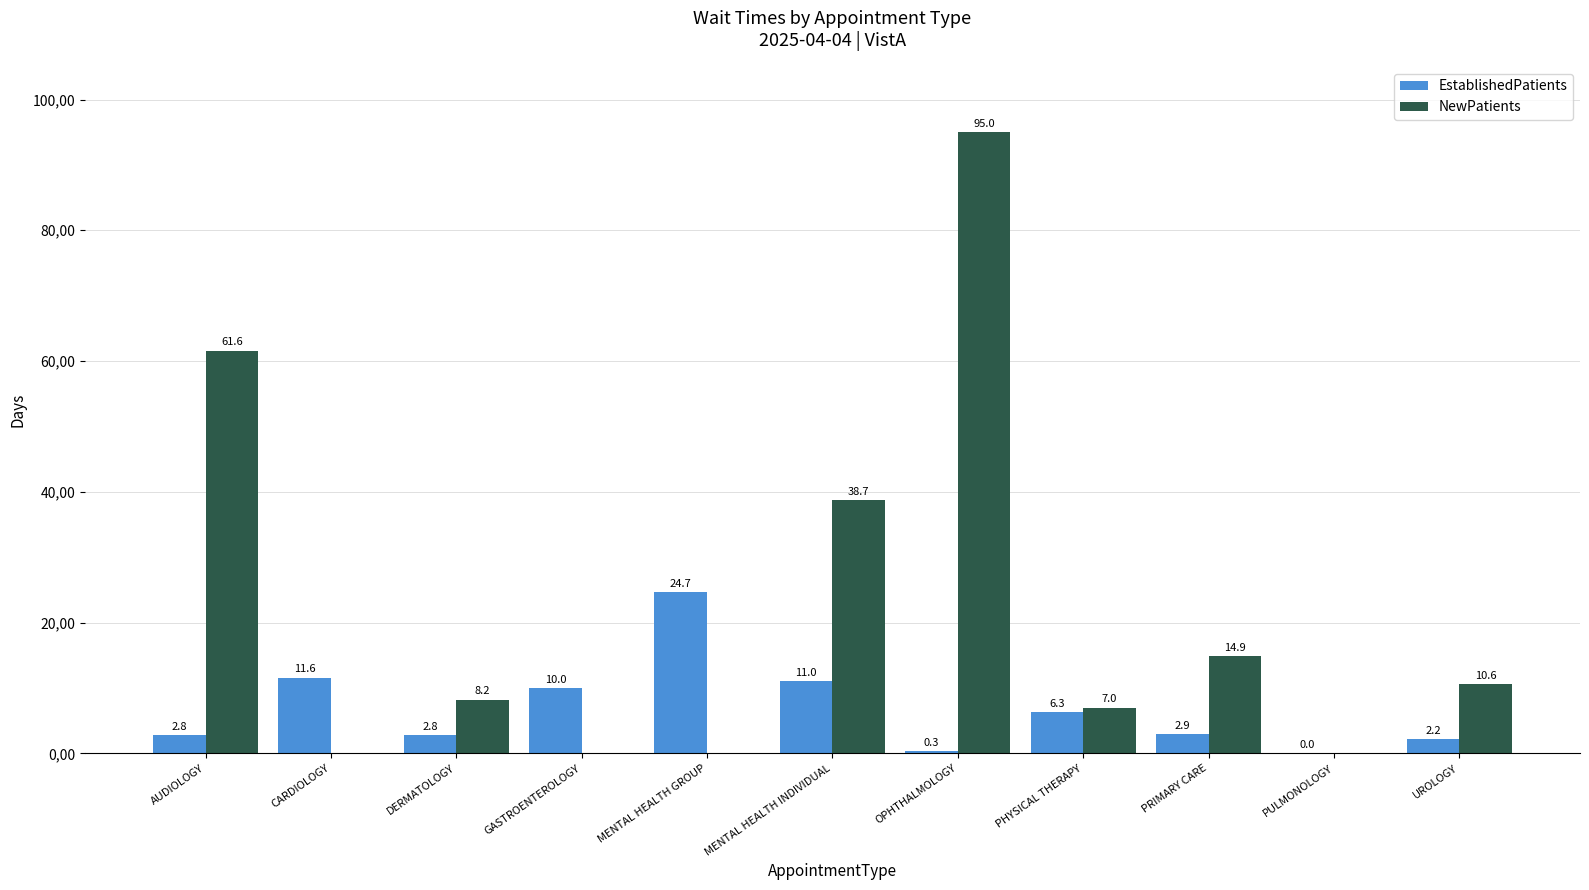

Are the bars grouped side by side (vs. stacked)?

Yes